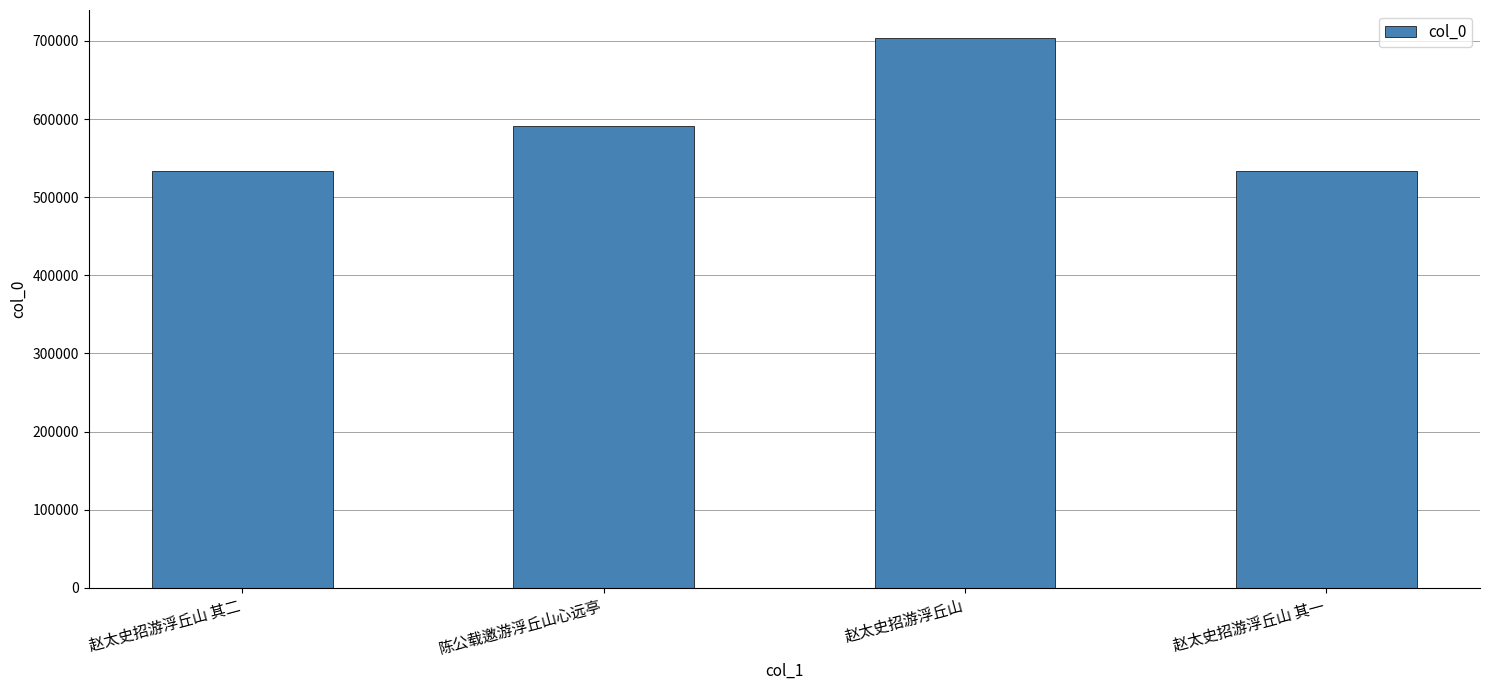

Is it true that the value at 赵太史招游浮丘山 is 704400?

True